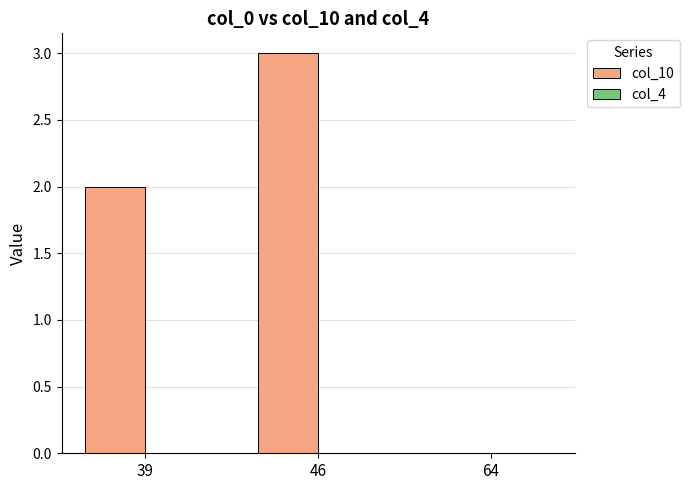

The value at 64 is 0. True or false?

True